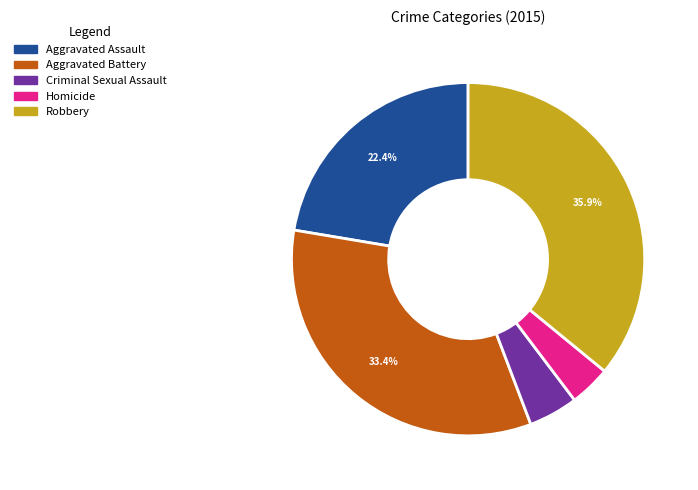

To the nearest percent, what is the average slice percentage?

20%